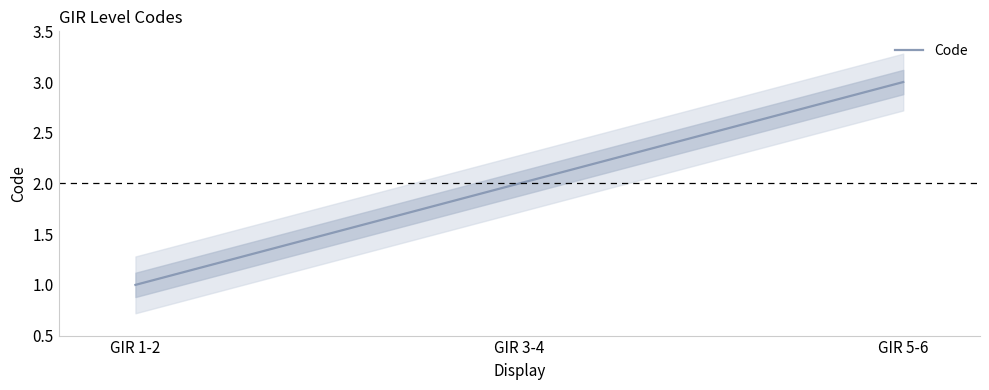

What is the value of the 3rd point from the left?

3